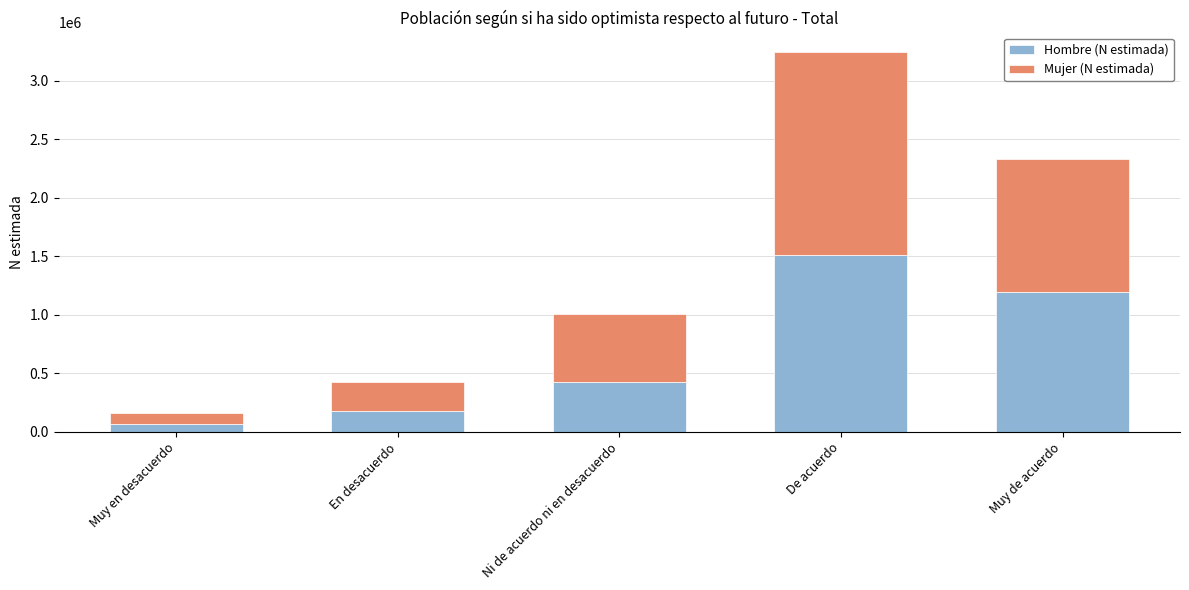

At which category is the sum across all series the highest?

De acuerdo